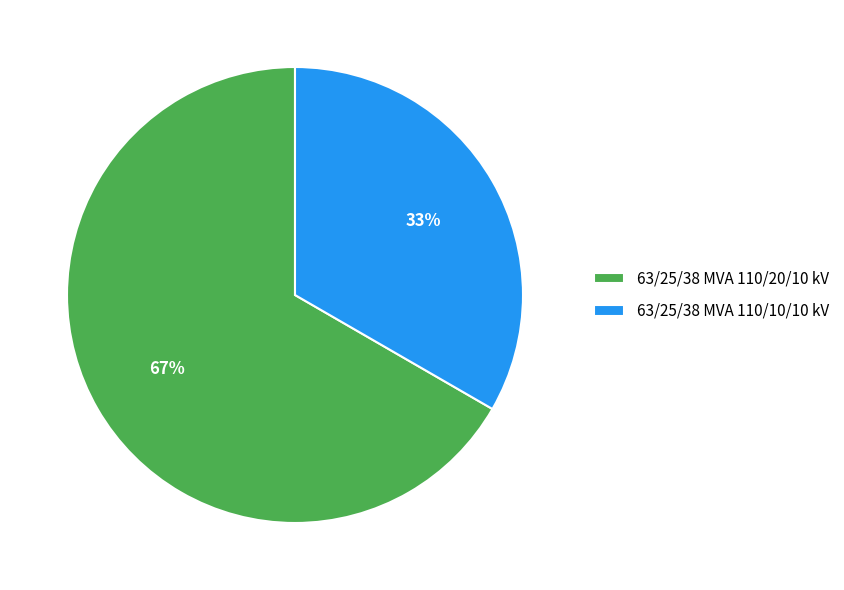

Is the sum of 63/25/38 MVA 110/20/10 kV and 63/25/38 MVA 110/10/10 kV greater than half?

Yes